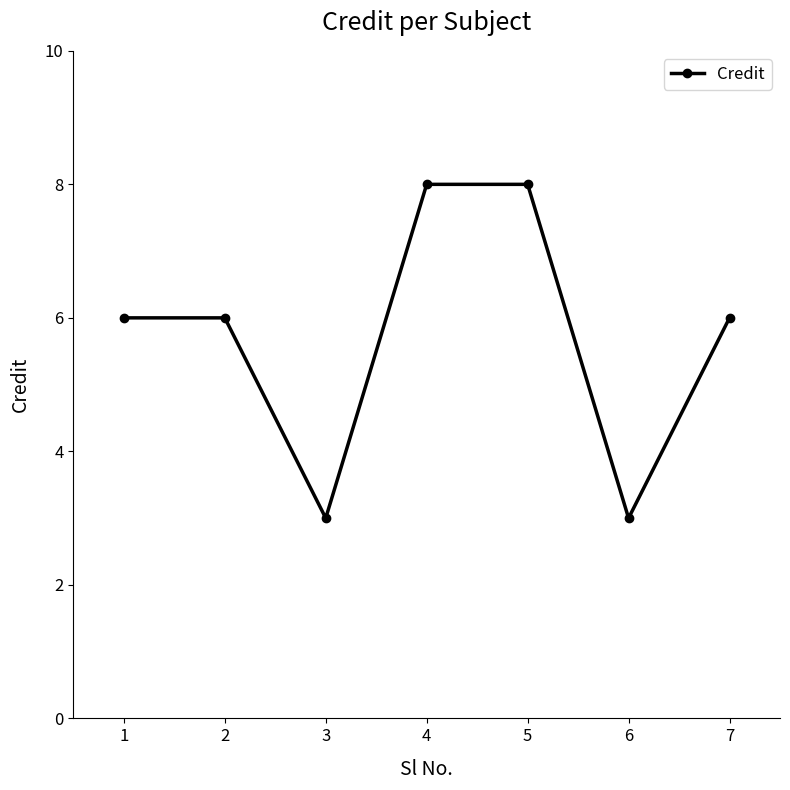

Reading right to left, transcribe all the data shown in this chart.

6	3	8	8	3	6	6